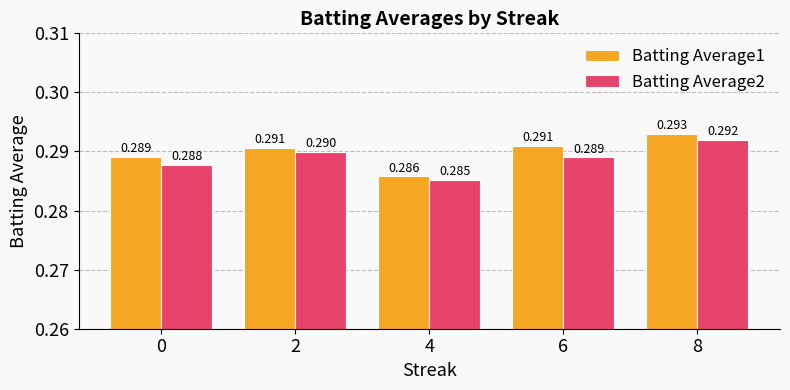

Is the value of Batting Average2 at 8 greater than the value of Batting Average1 at 8?

No